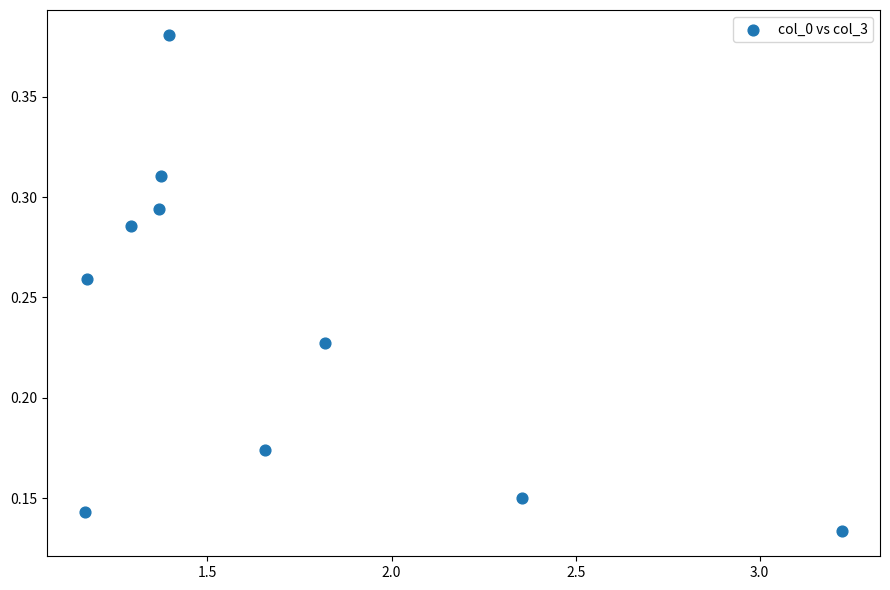

What is the range of X values (max minus min)?

2.1